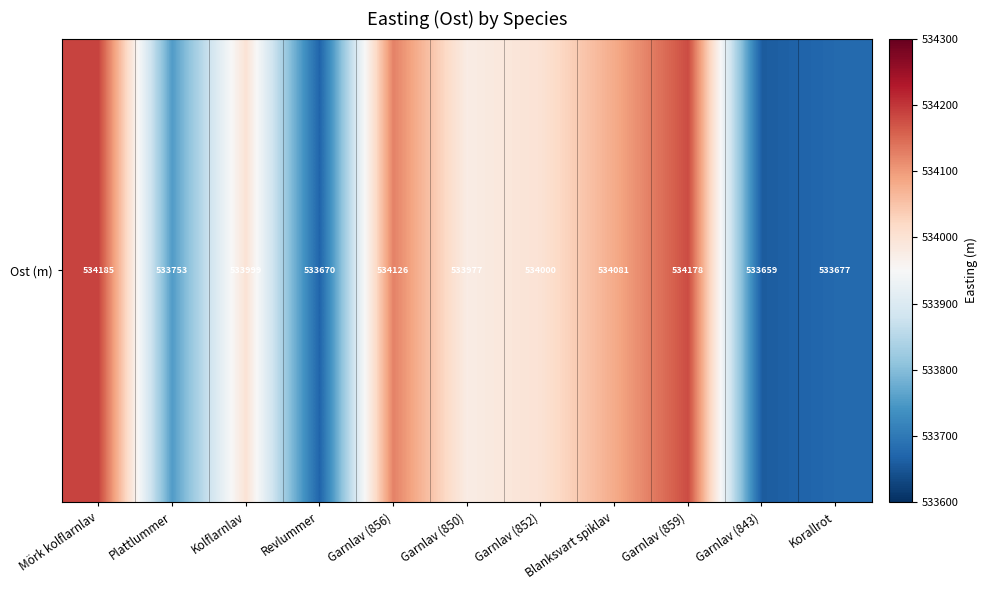

The chart shows a value of 945131.9 at Garnlav (856). True or false?

False